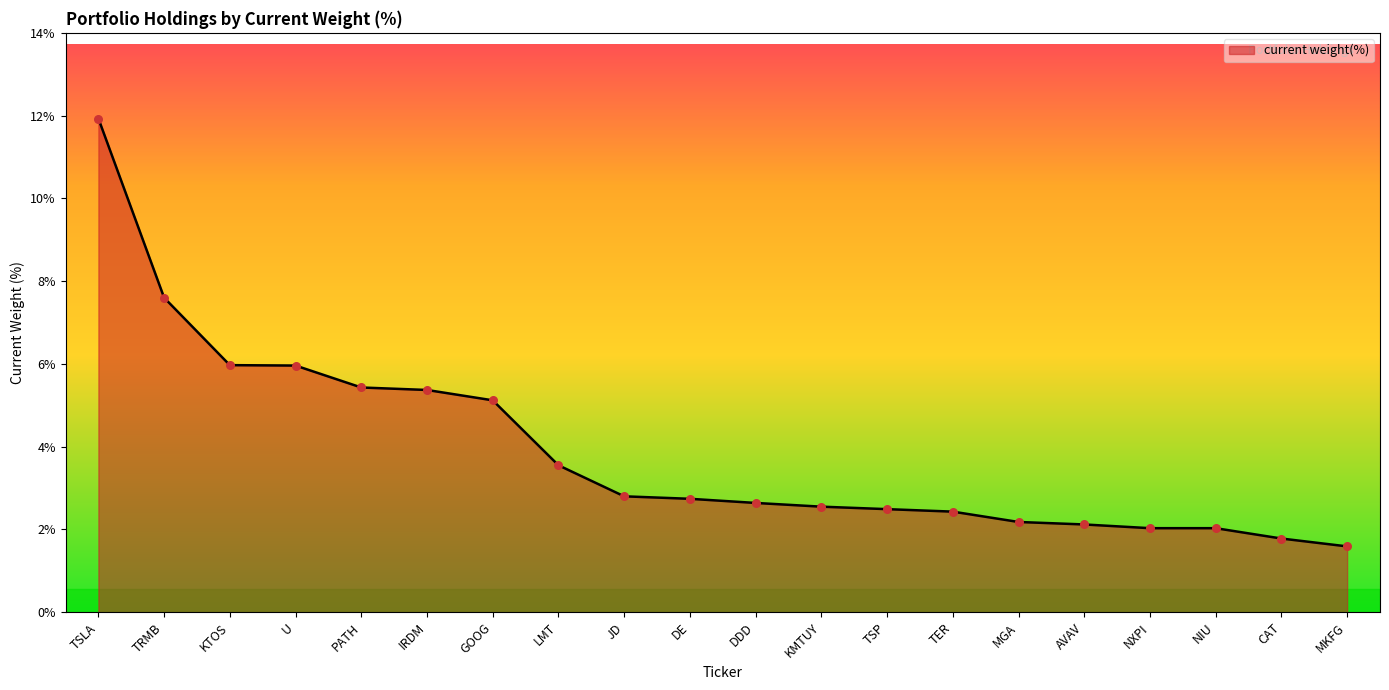

Which has a higher value, JD or DDD?

JD